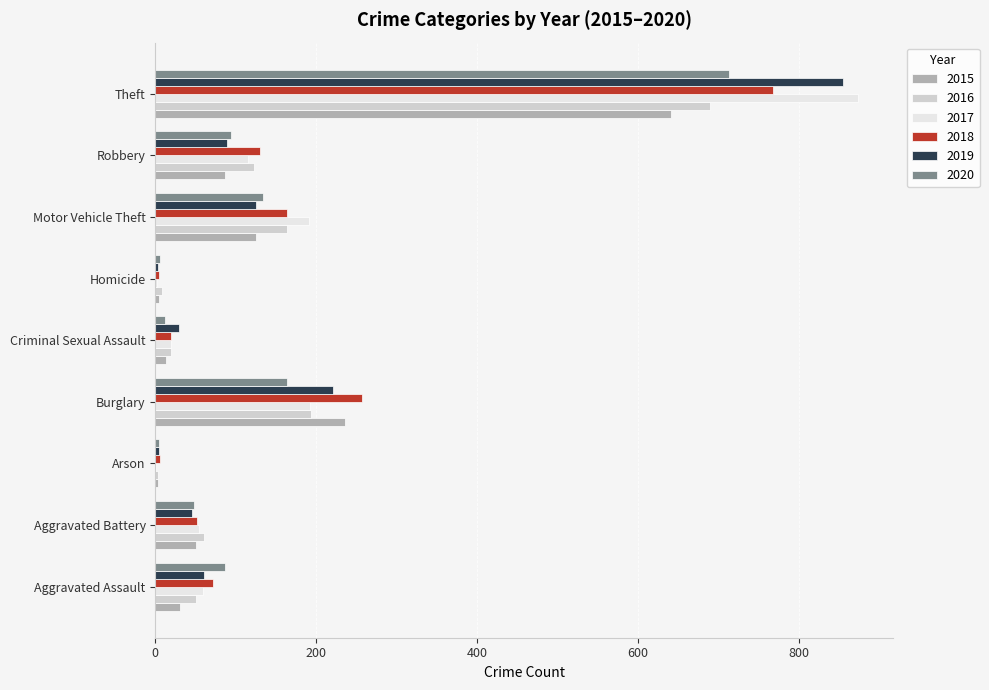

Count the number of data series in this chart.

6